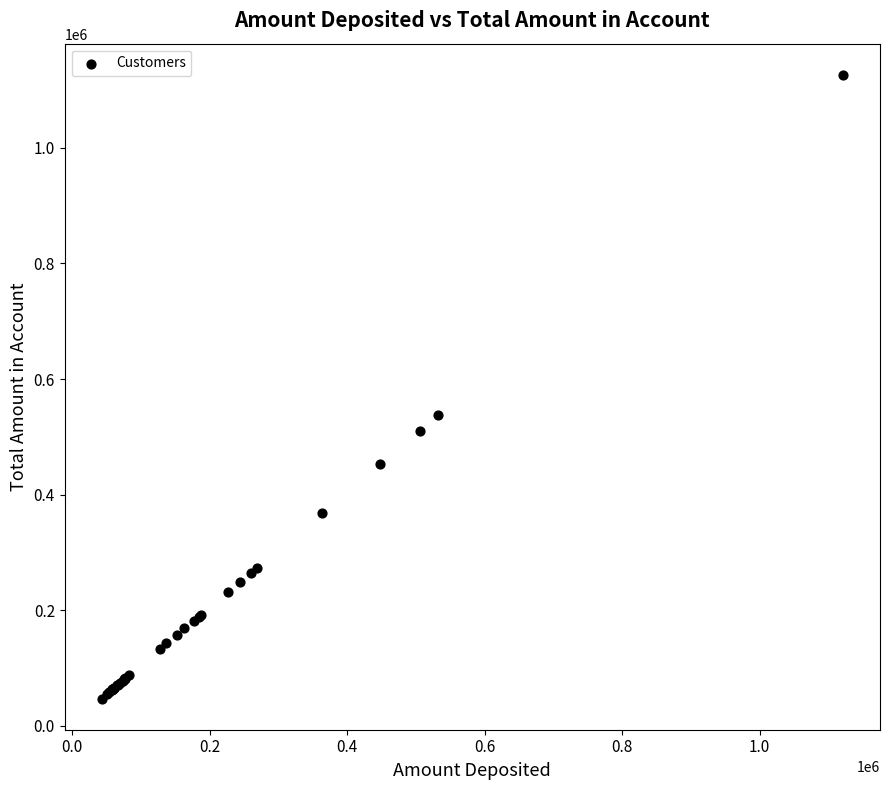

What Y value in the scatter plot is closest to 586797?

537964.3